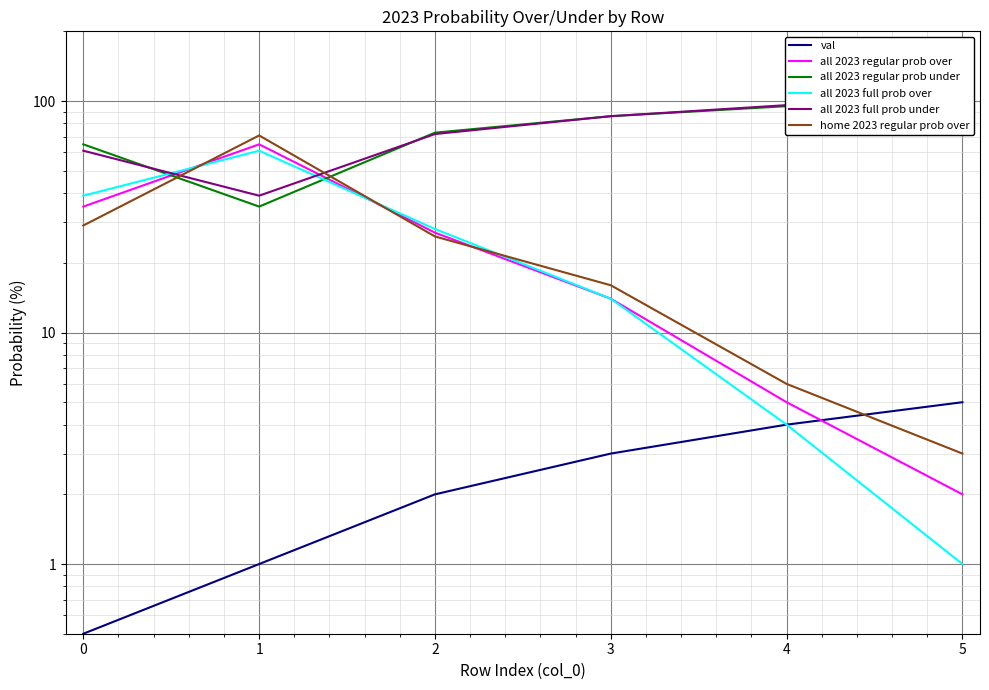

At how many categories does at least one series exceed 22?

6